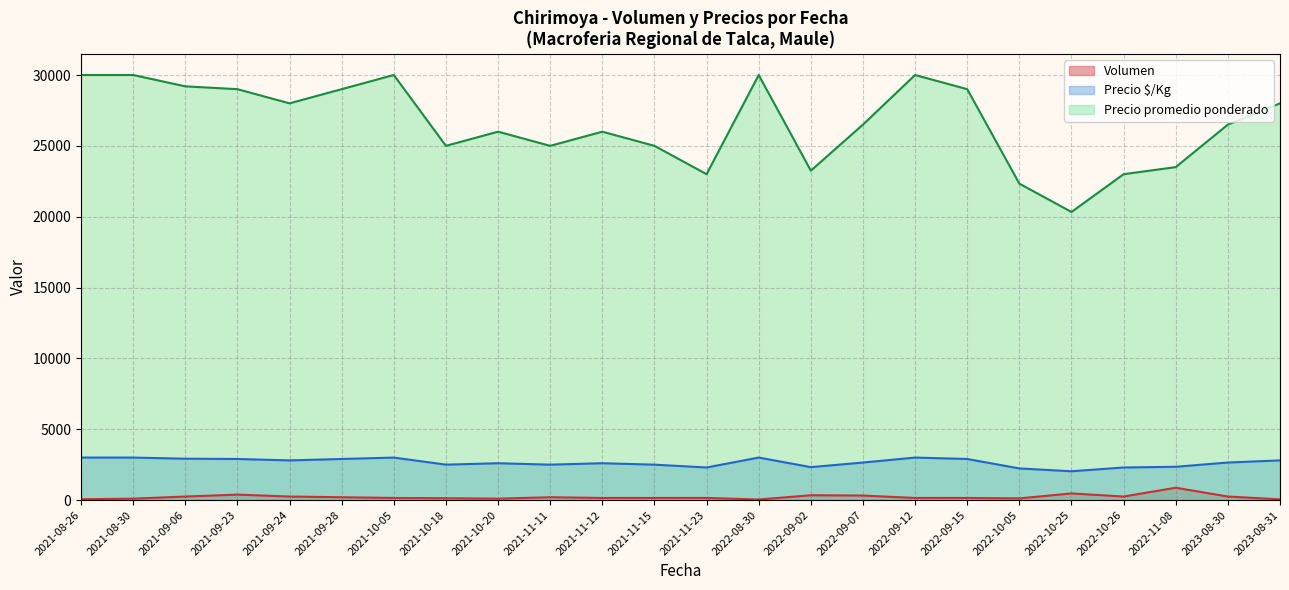

Which series has the largest range (max minus min)?

Precio promedio ponderado